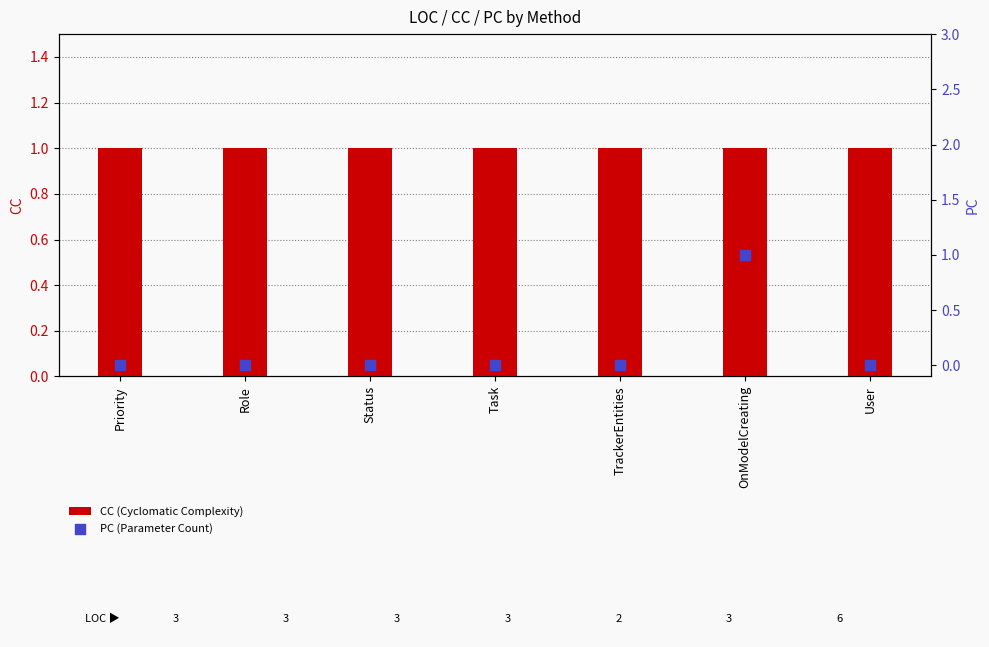

Which series has the largest total across all categories?

CC